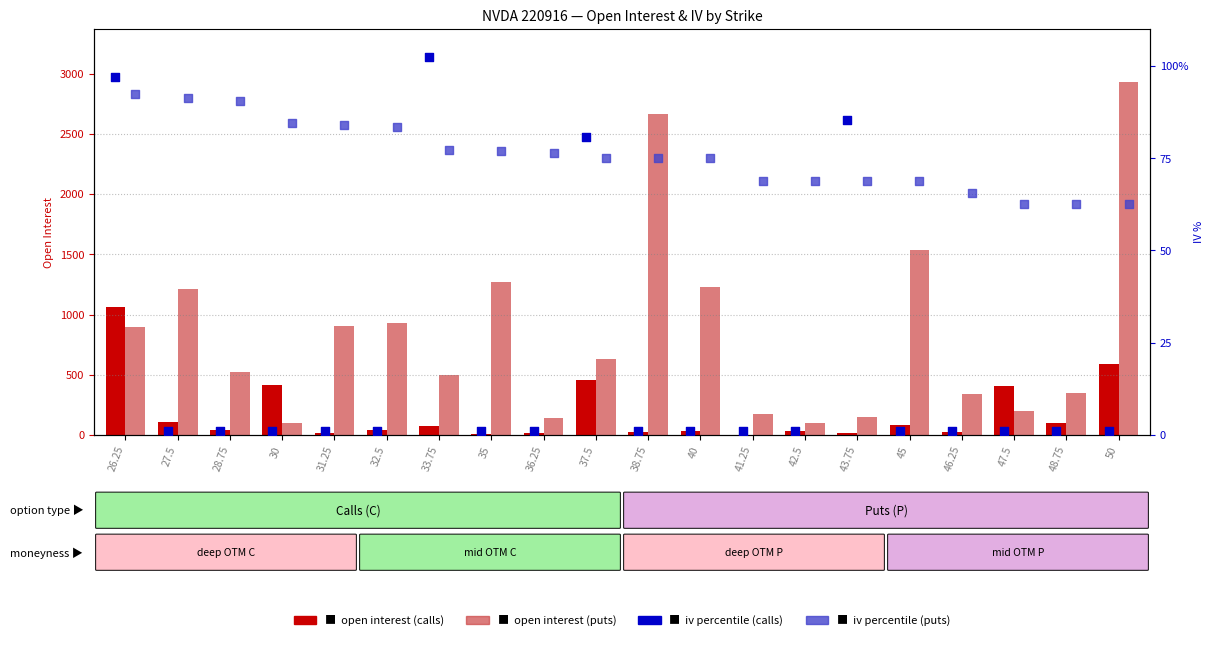

Which series reaches the maximum Y coordinate?

open_interest_P